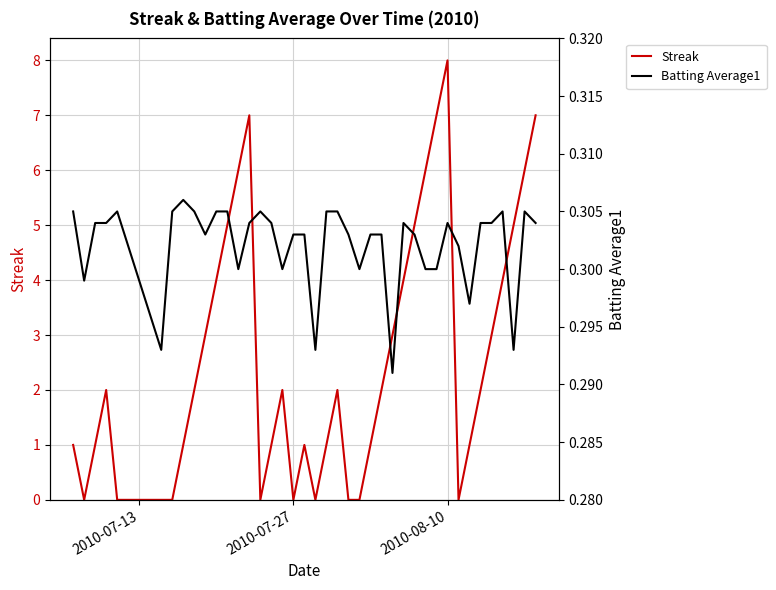

What value does the Batting Average1 series have at 2010-08-10?

0.3